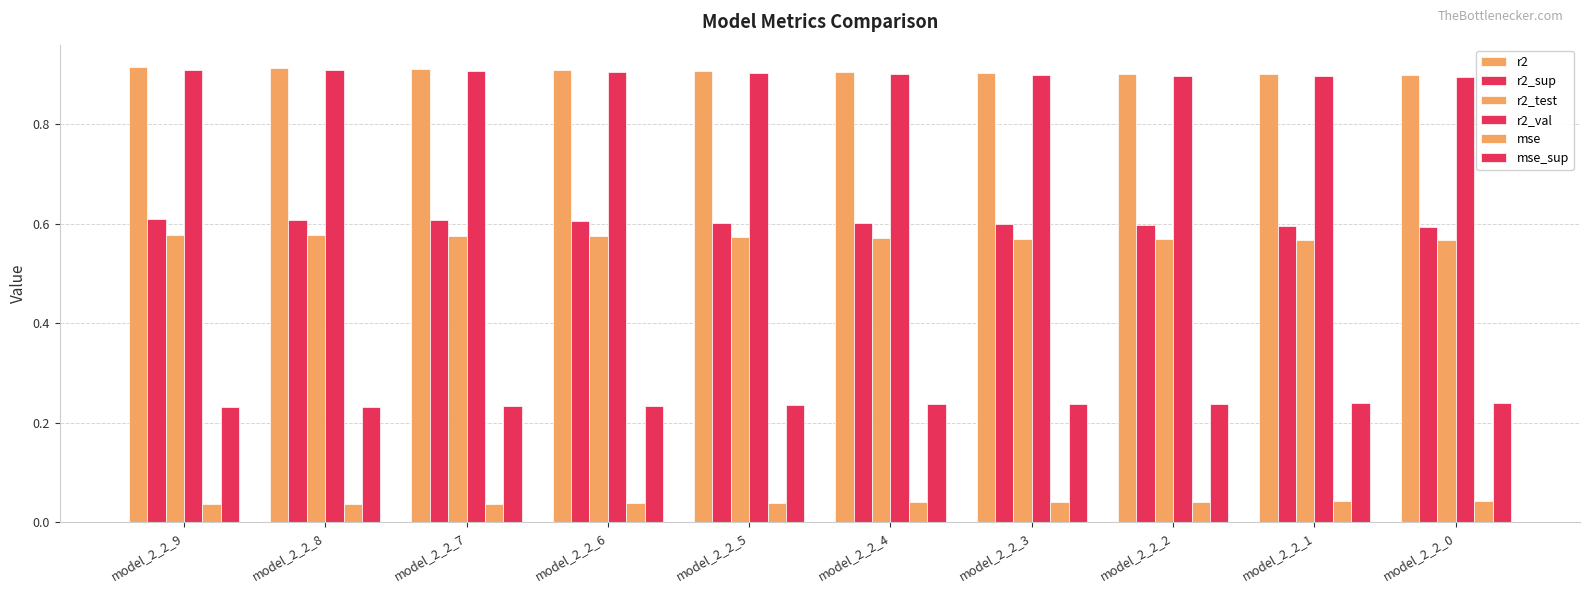

Which series has the largest range (max minus min)?

r2